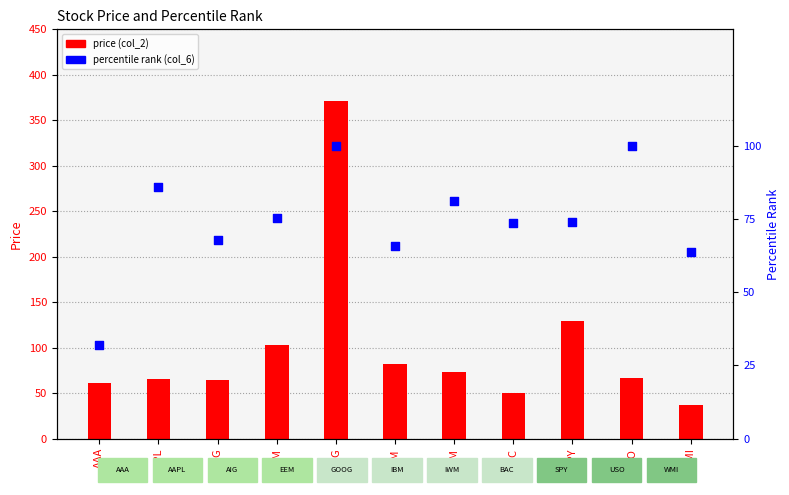

Which series contains the lowest Y value?

percentile rank (col_6)